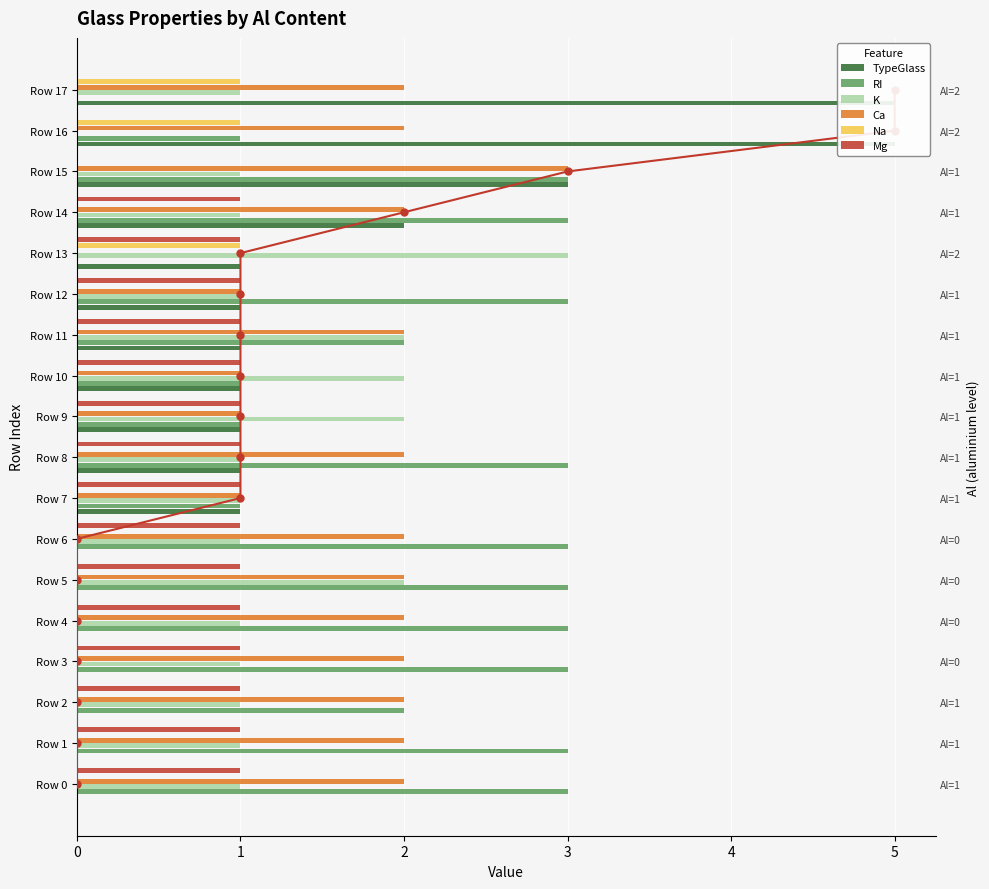

How many values in the RI series are below 3?

8